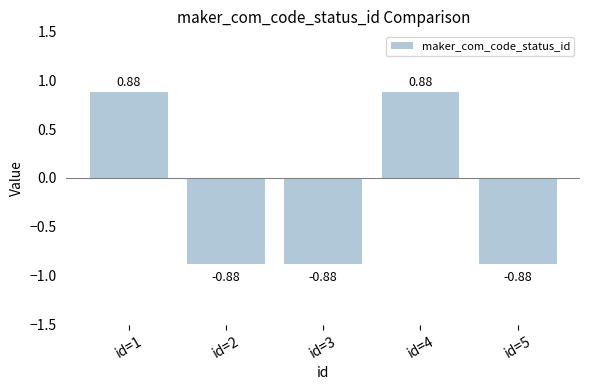

Which has a higher value, id=1 or id=2?

id=1